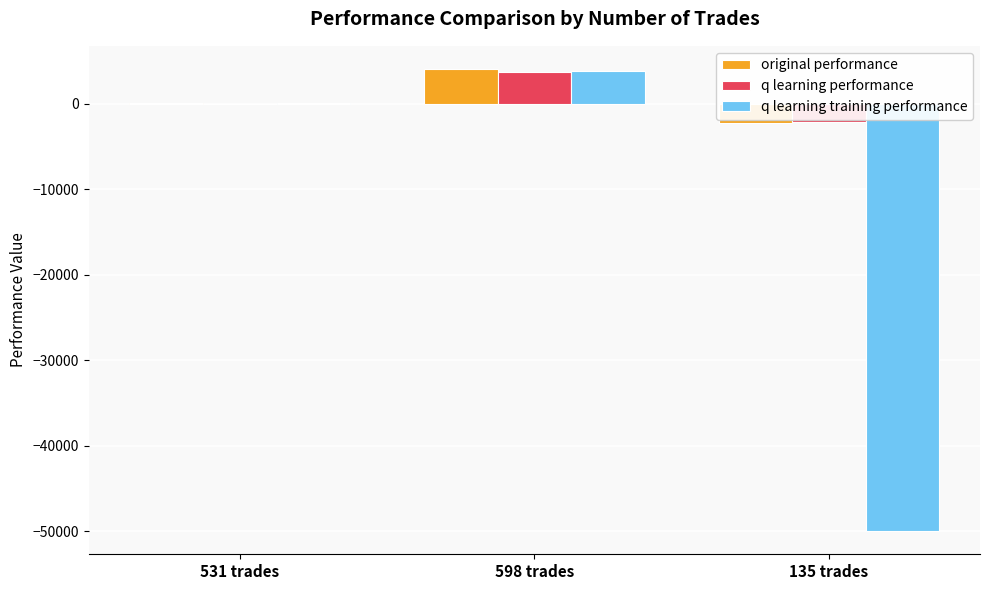

Which series changed the most between 598 trades and 135 trades?

q learning training performance